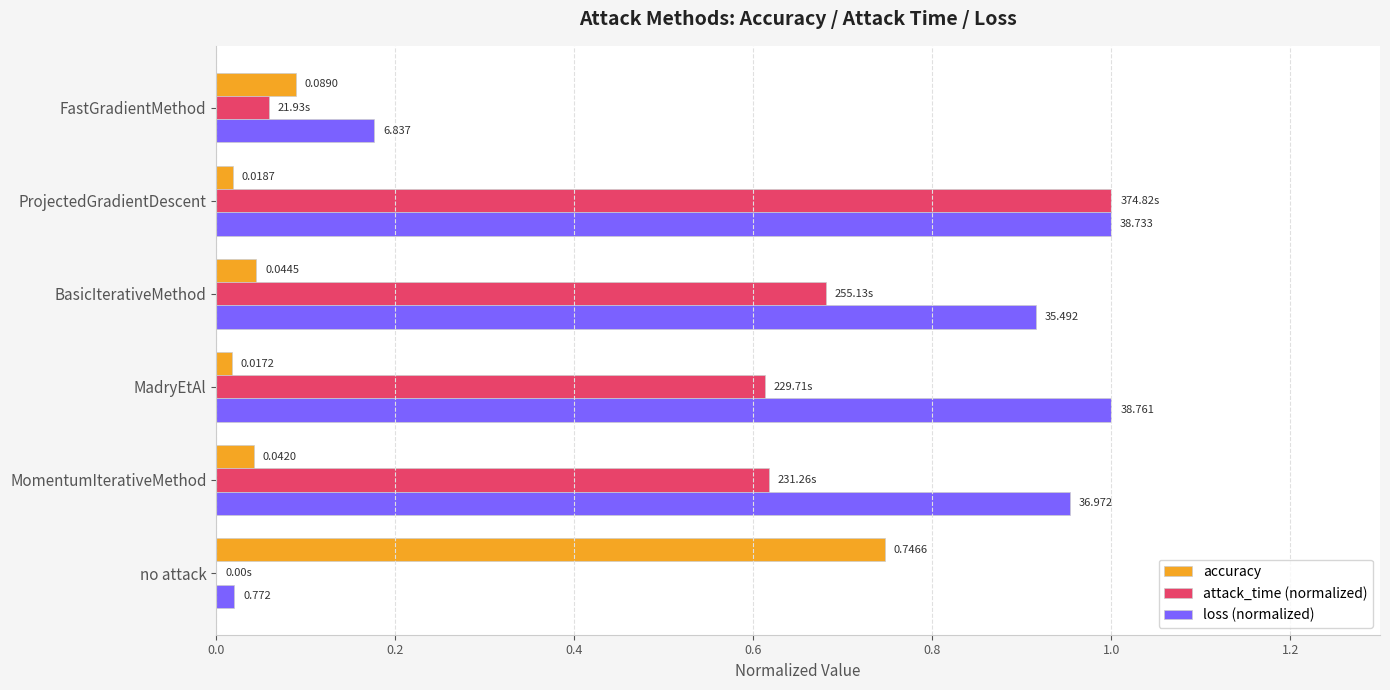

Which series has the largest total across all categories?

loss (normalized)